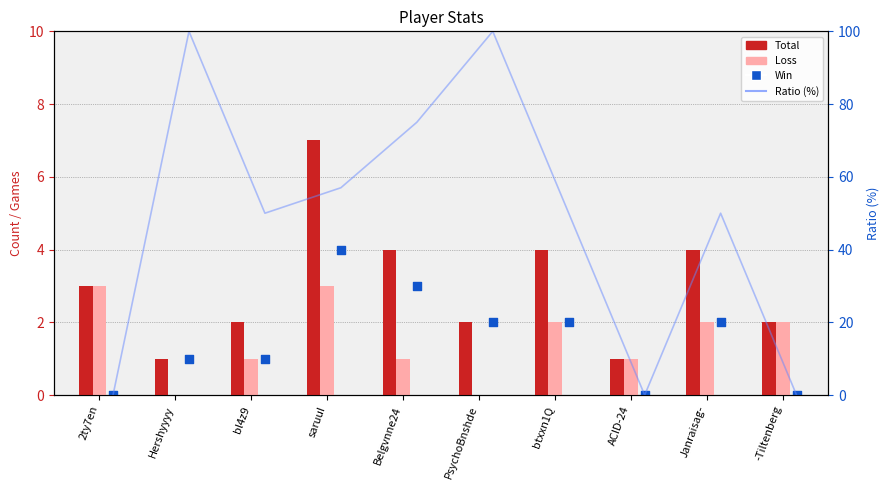

Which series contains the lowest Y value?

Loss